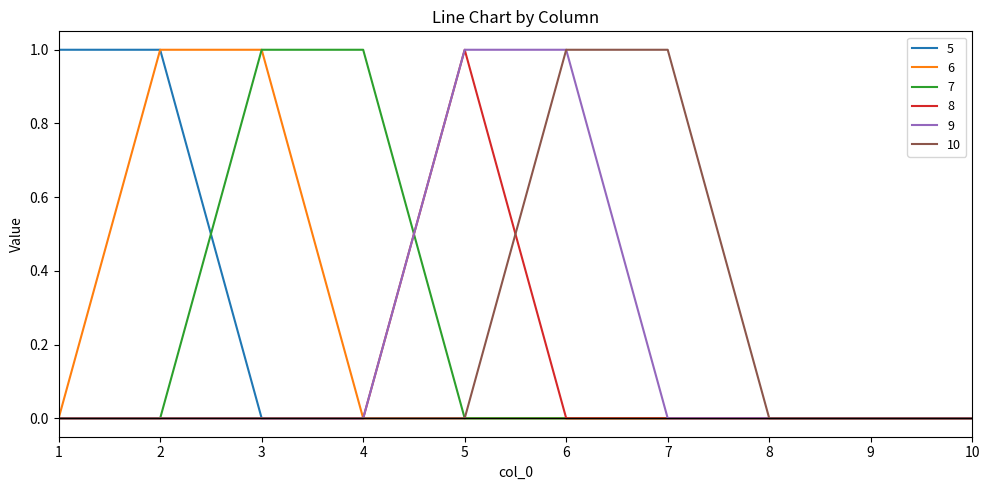

Is this an area chart (filled region under the line)?

No